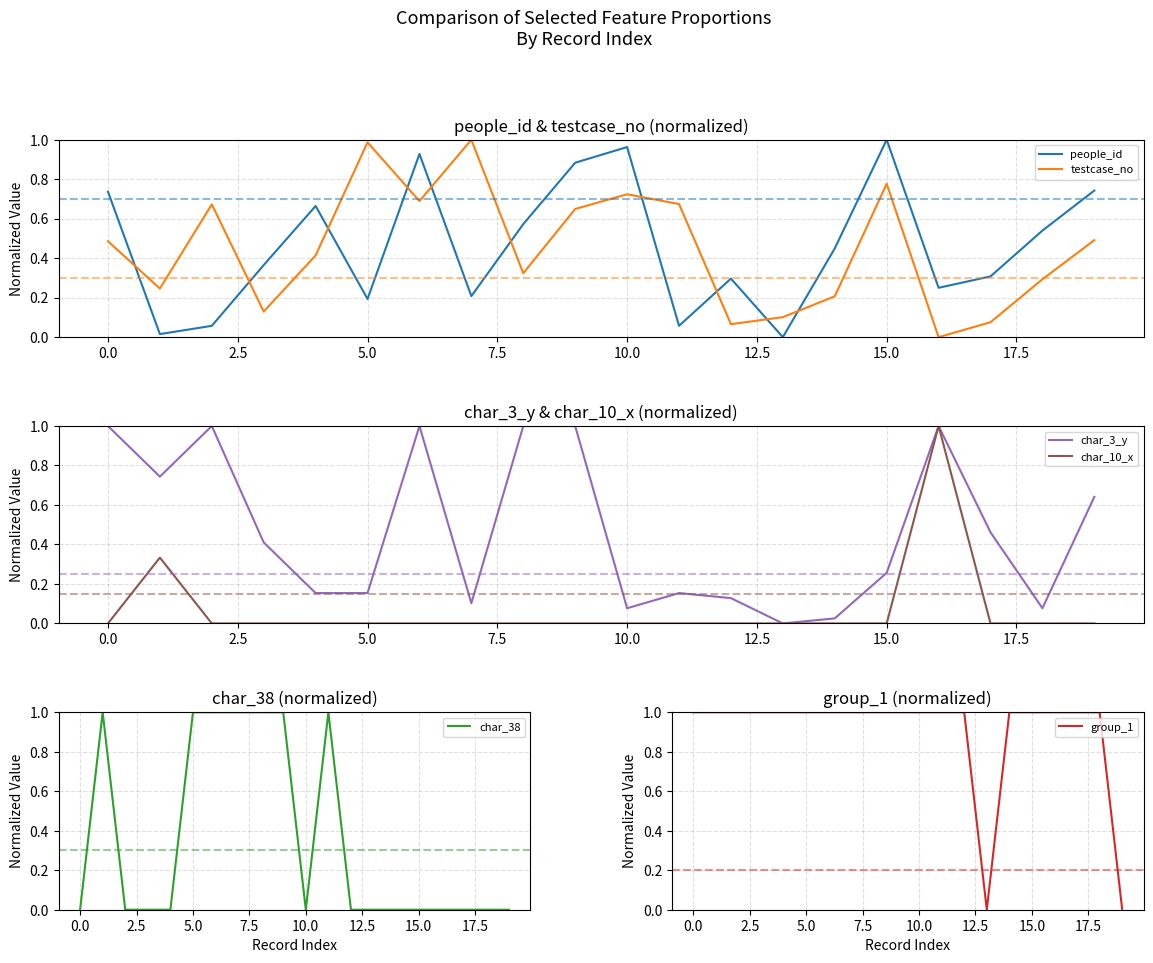

What position from the right is 16?

4